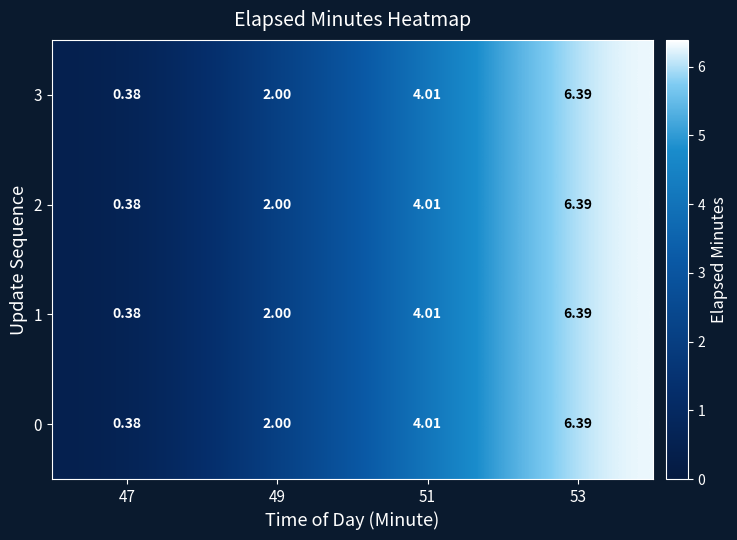

Is the value of 3 at 53 greater than the value of 0 at 49?

Yes